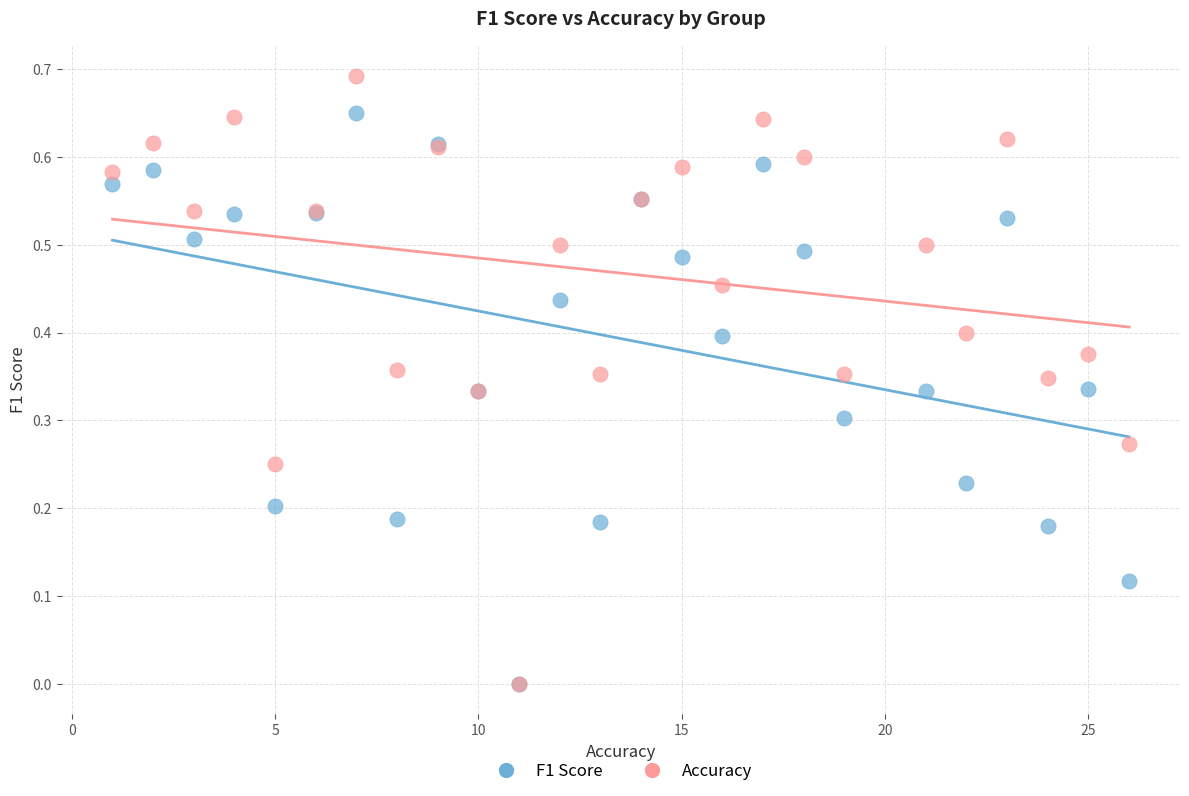

What are all the series names shown in the legend?

F1 Score, Accuracy